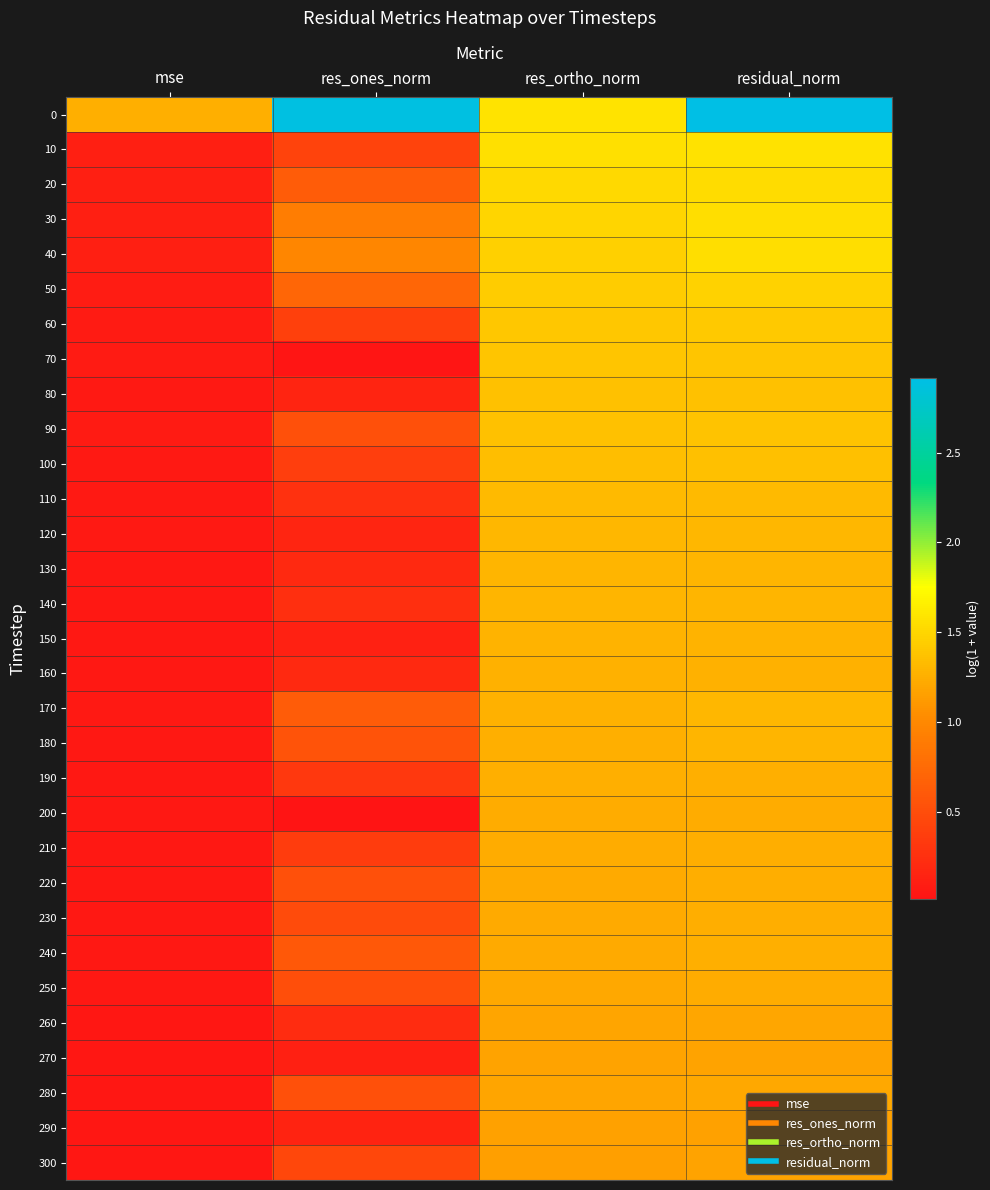

How many data points does each series have?

4